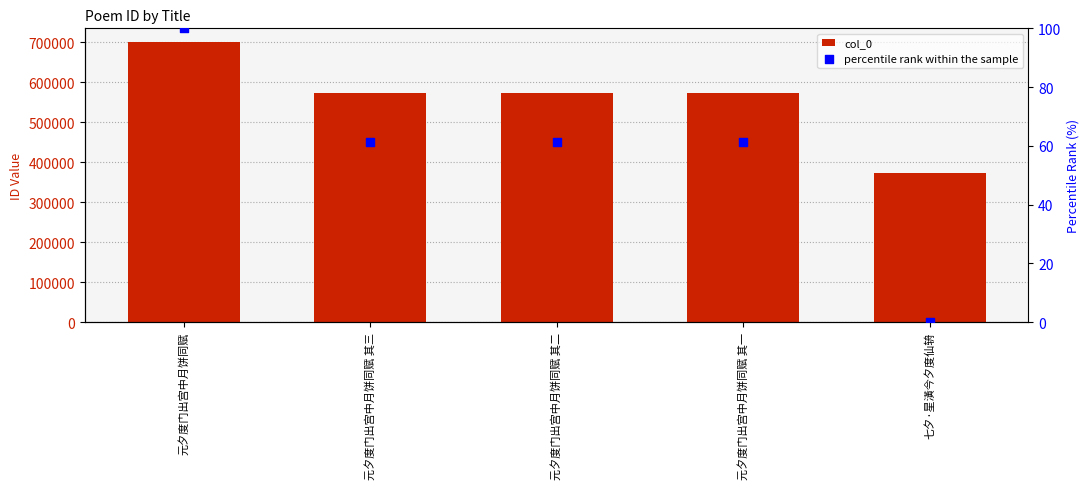

Which series reaches the maximum Y coordinate?

col_0